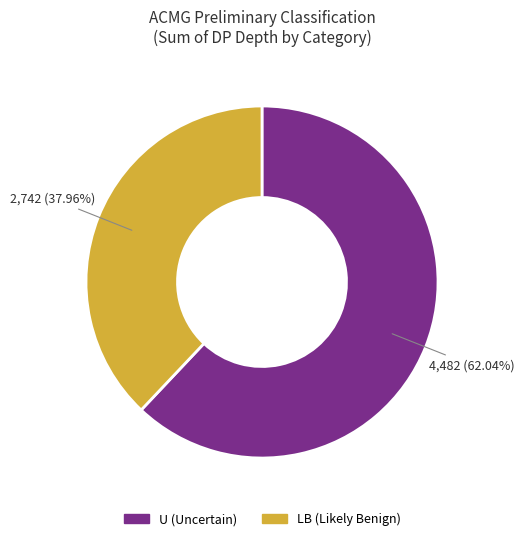

Rank the categories by value from lowest to highest.

LB (Likely Benign), U (Uncertain)